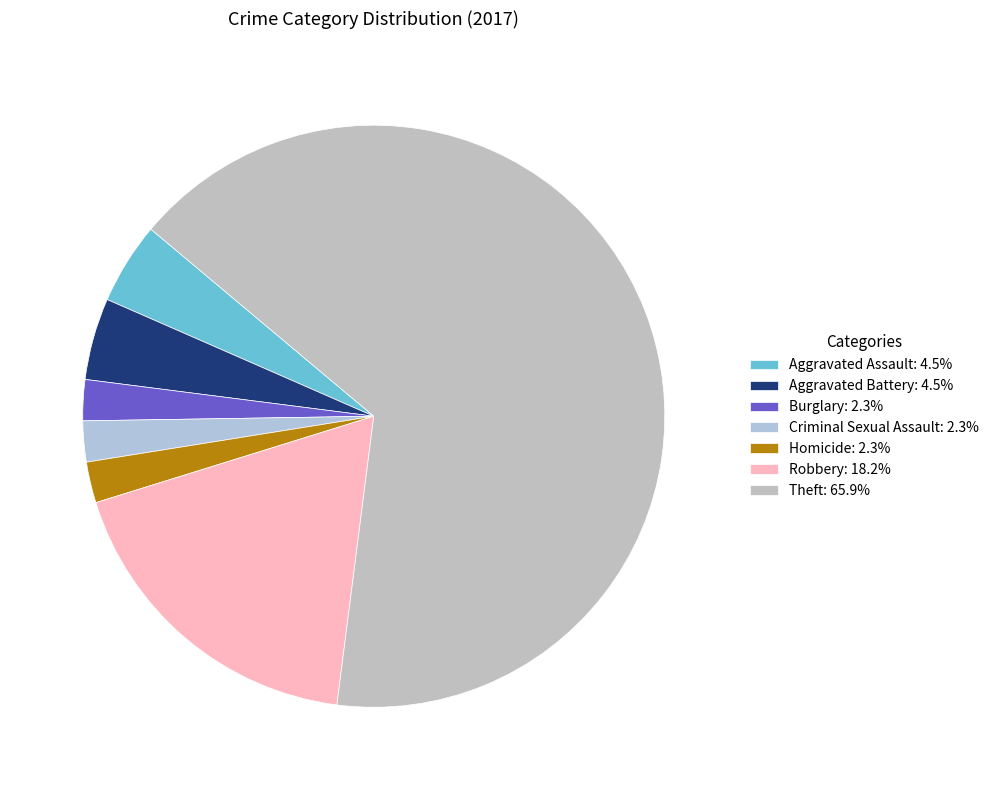

Is there a majority slice in this chart?

Yes